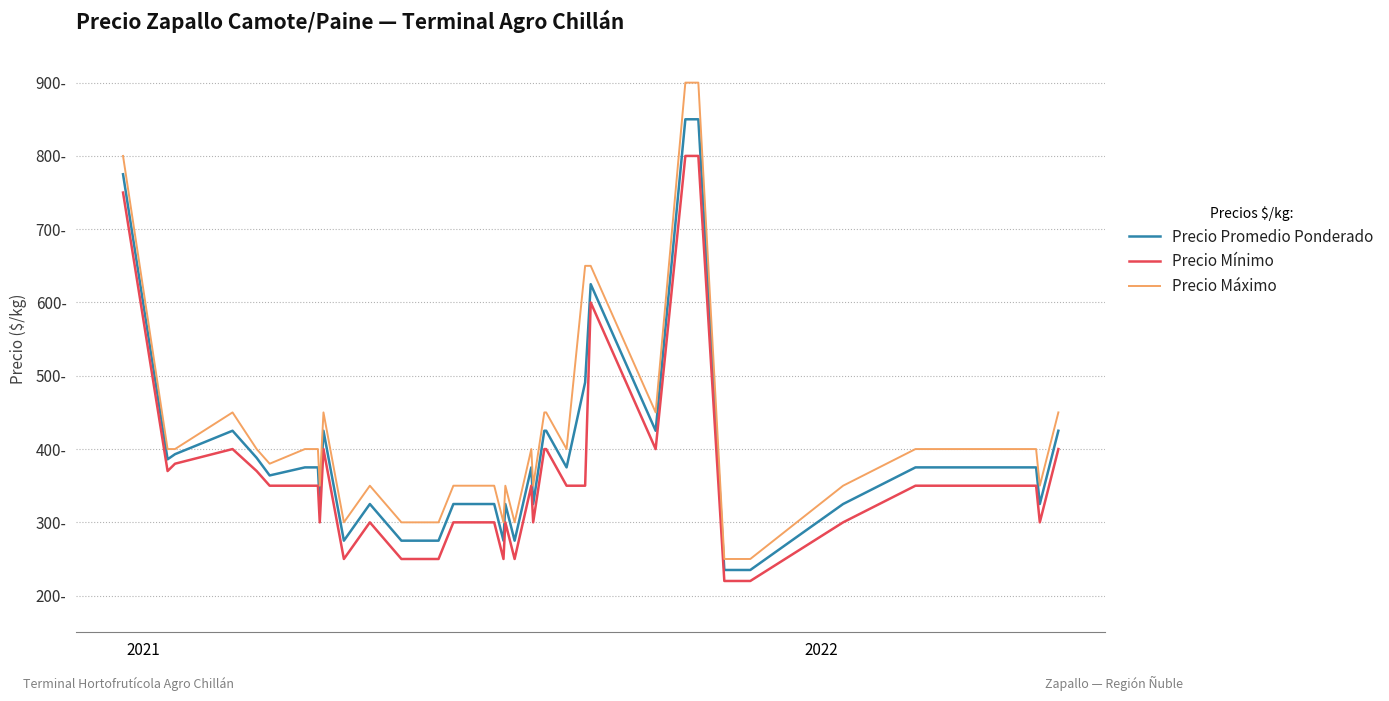

What are all the series names shown in the legend?

Precio Promedio Ponderado, Precio Mínimo, Precio Máximo